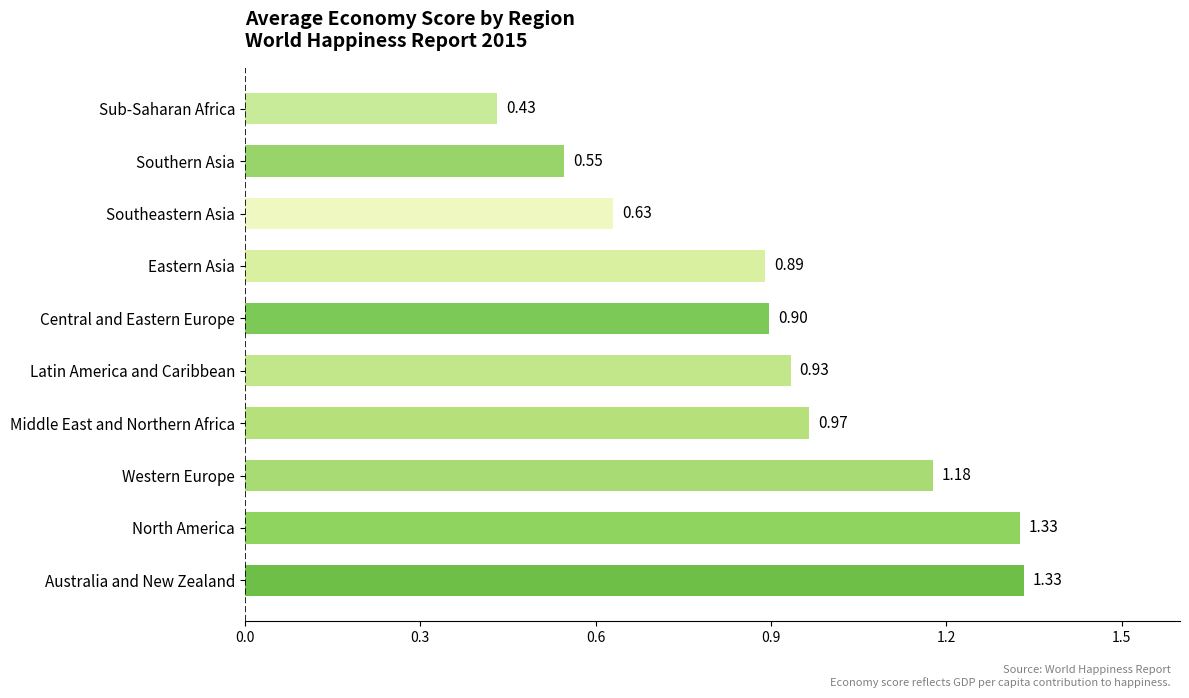

At which label is the value closest to 0?

Sub-Saharan Africa